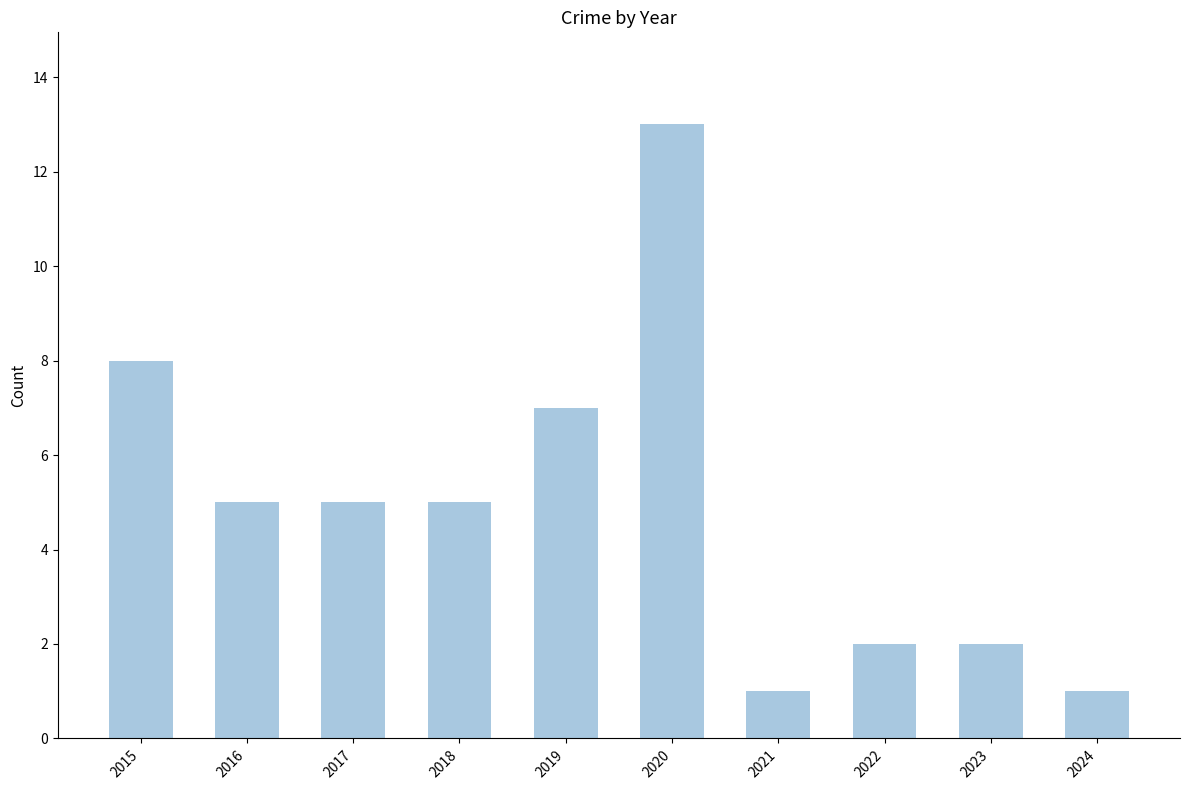

How many series are shown in this chart?

1